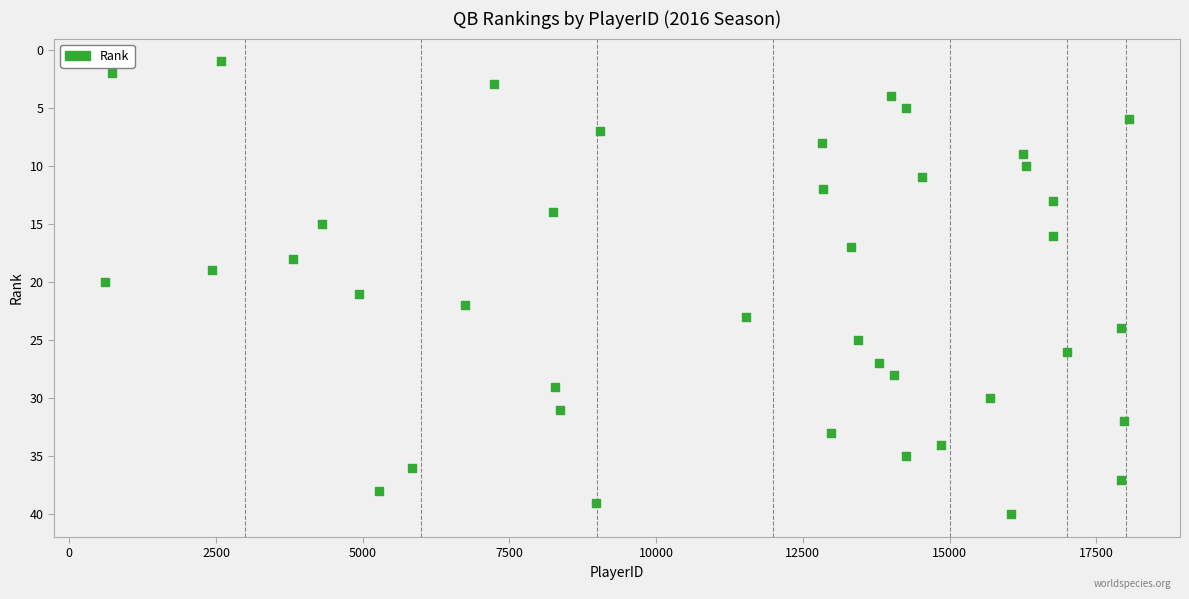

What is the range of X values (max minus min)?

17444